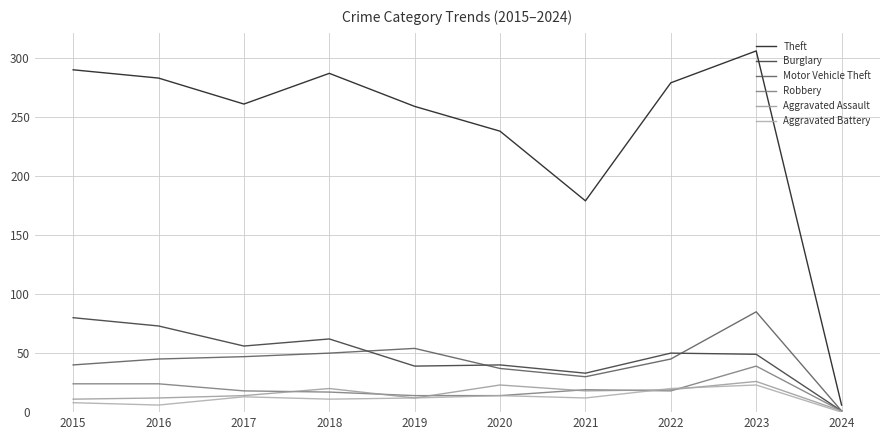

How many values in the Theft series are below 279?

5